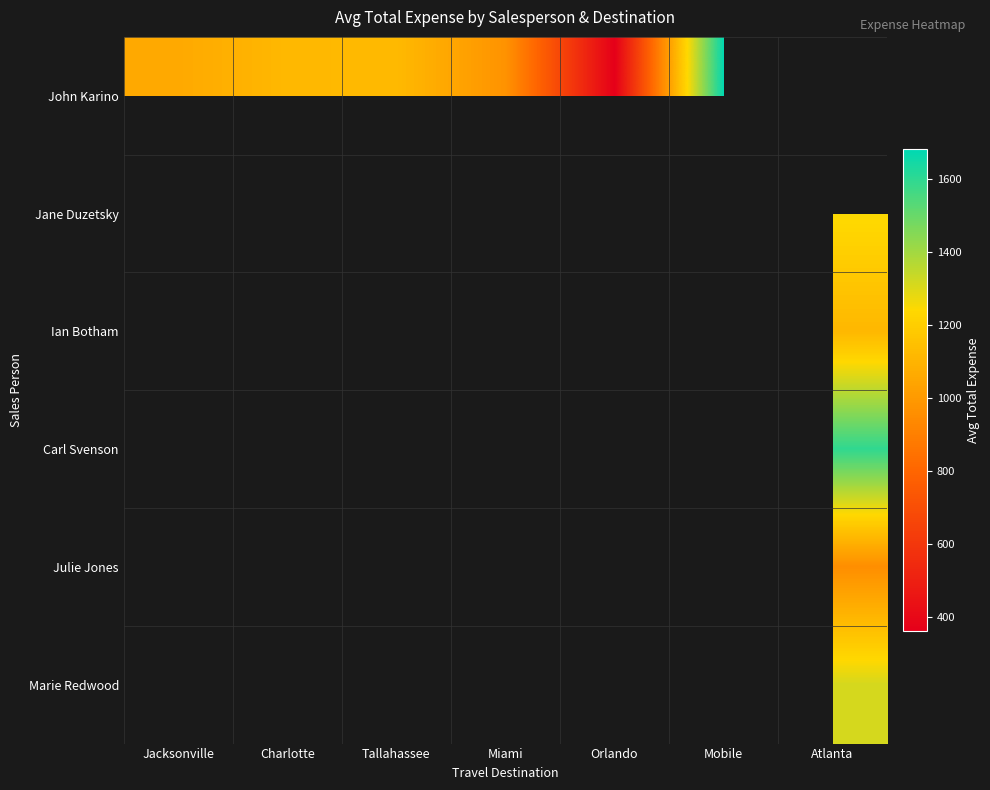

How many positive values does the Julie Jones series have?

1